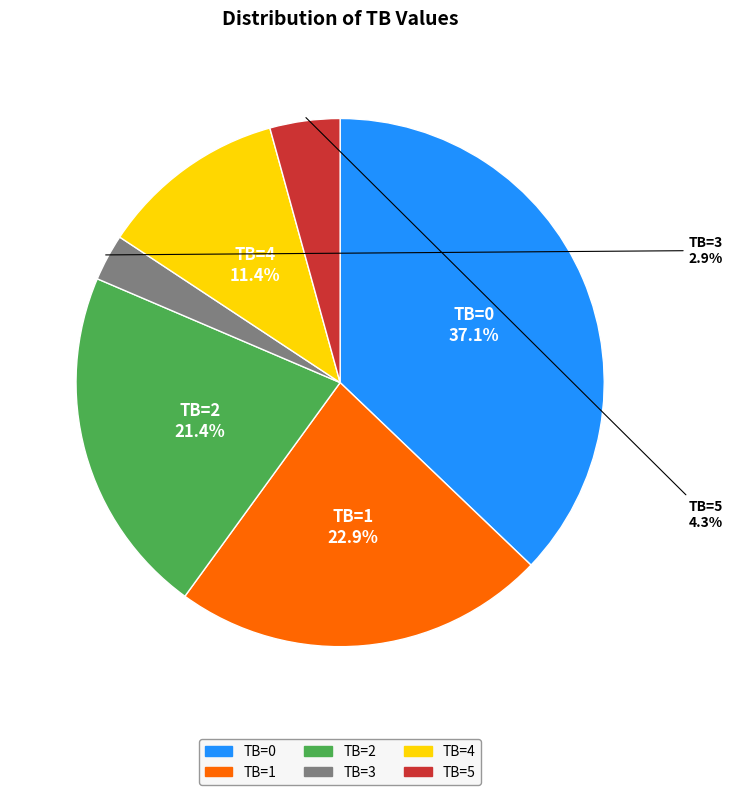

Rank the categories by value from highest to lowest.

TB=0, TB=1, TB=2, TB=4, TB=5, TB=3